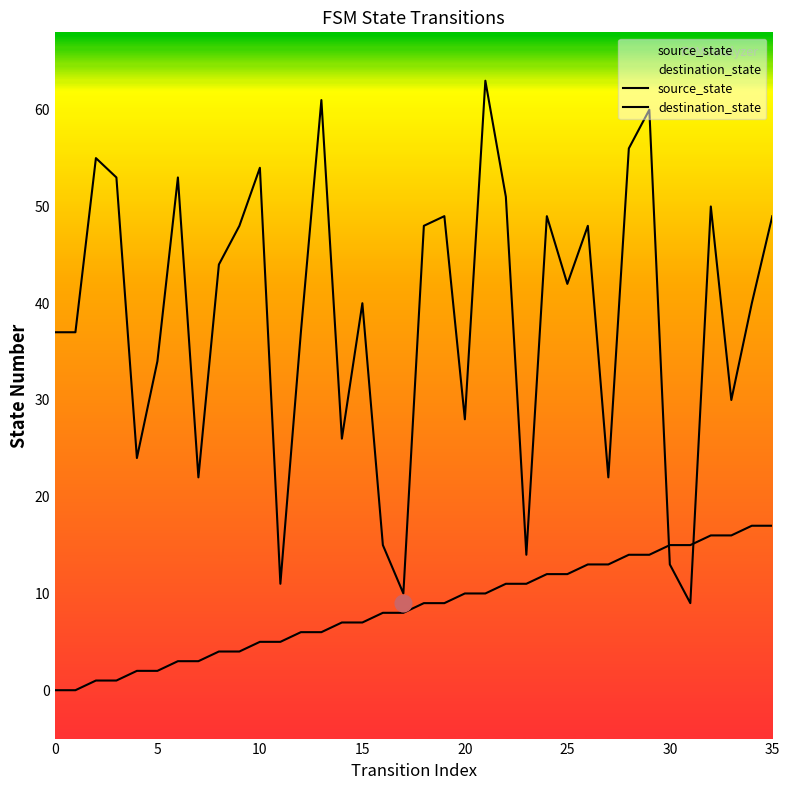

At how many categories does at least one series exceed 40?

18